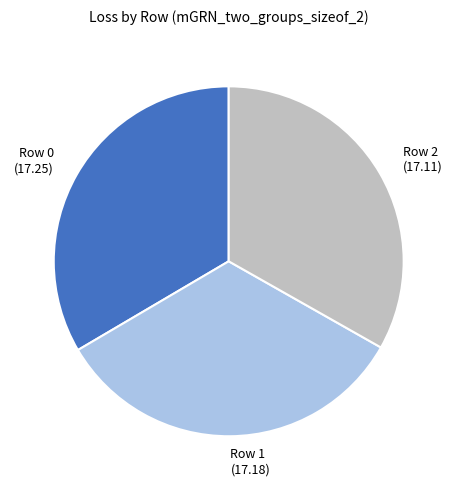

Does any single category account for the majority?

No